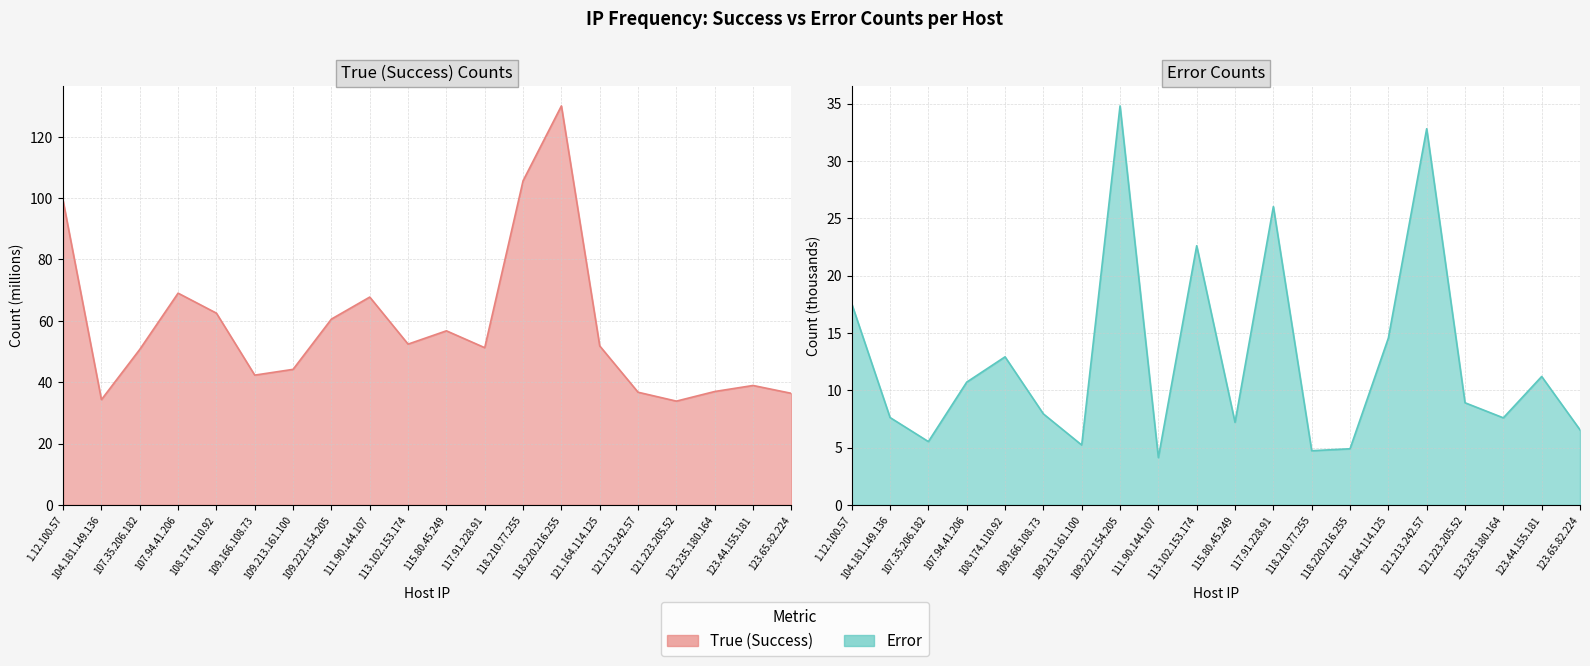

What is the label of the 3rd point from the right?

123.235.180.164